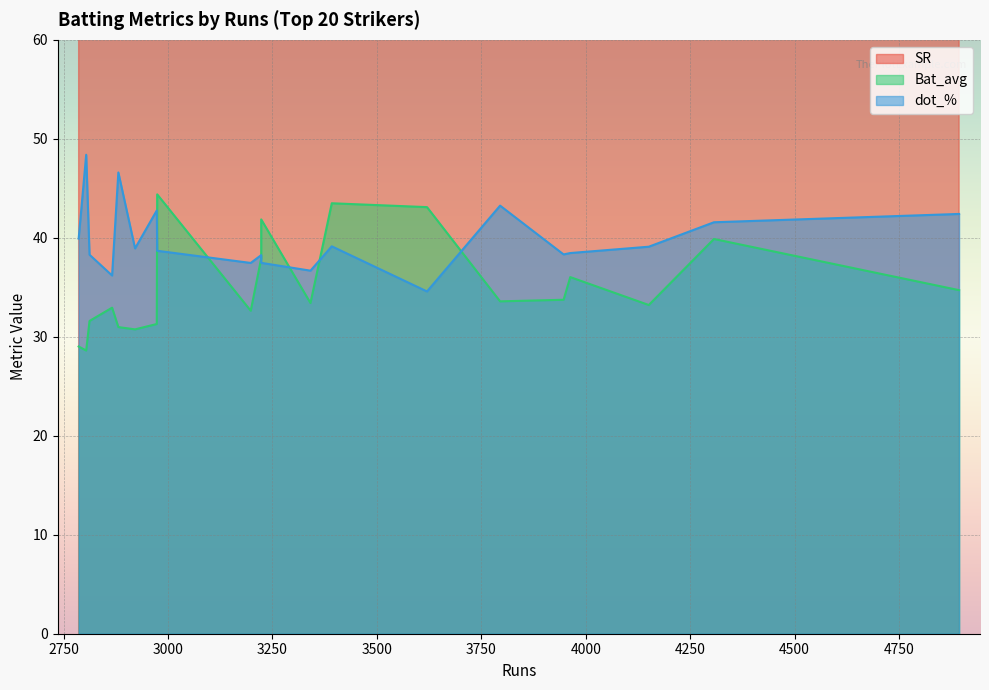

What is the value of the SR point at the 5th from the left?

163.5